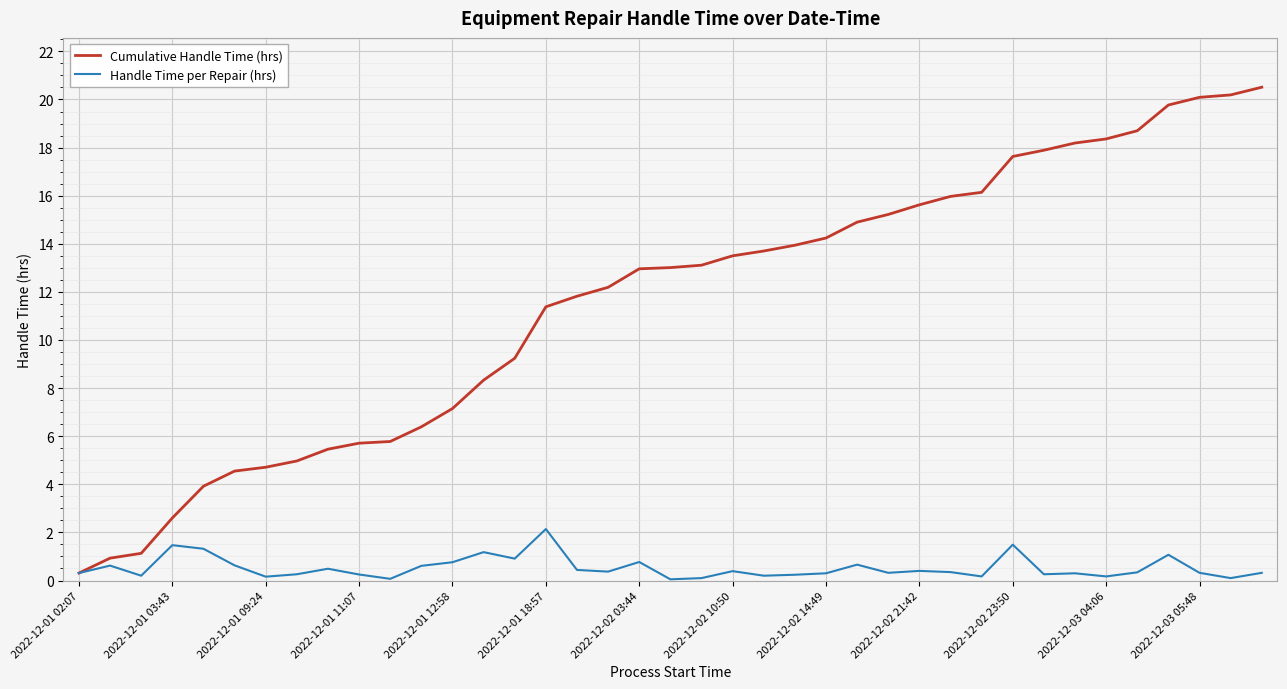

What is the maximum value for Handle Time per Repair (hrs)?

2.1